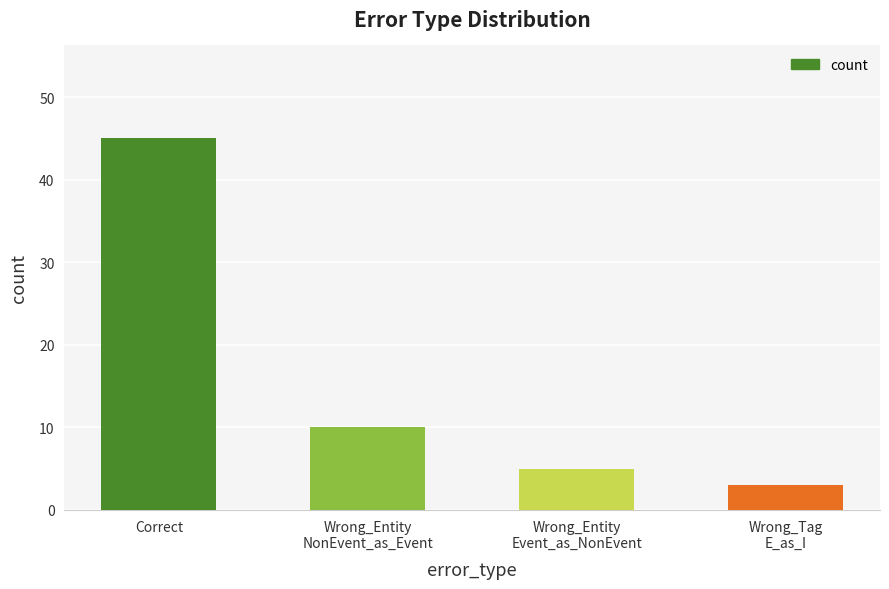

How many bars are there in total?

4